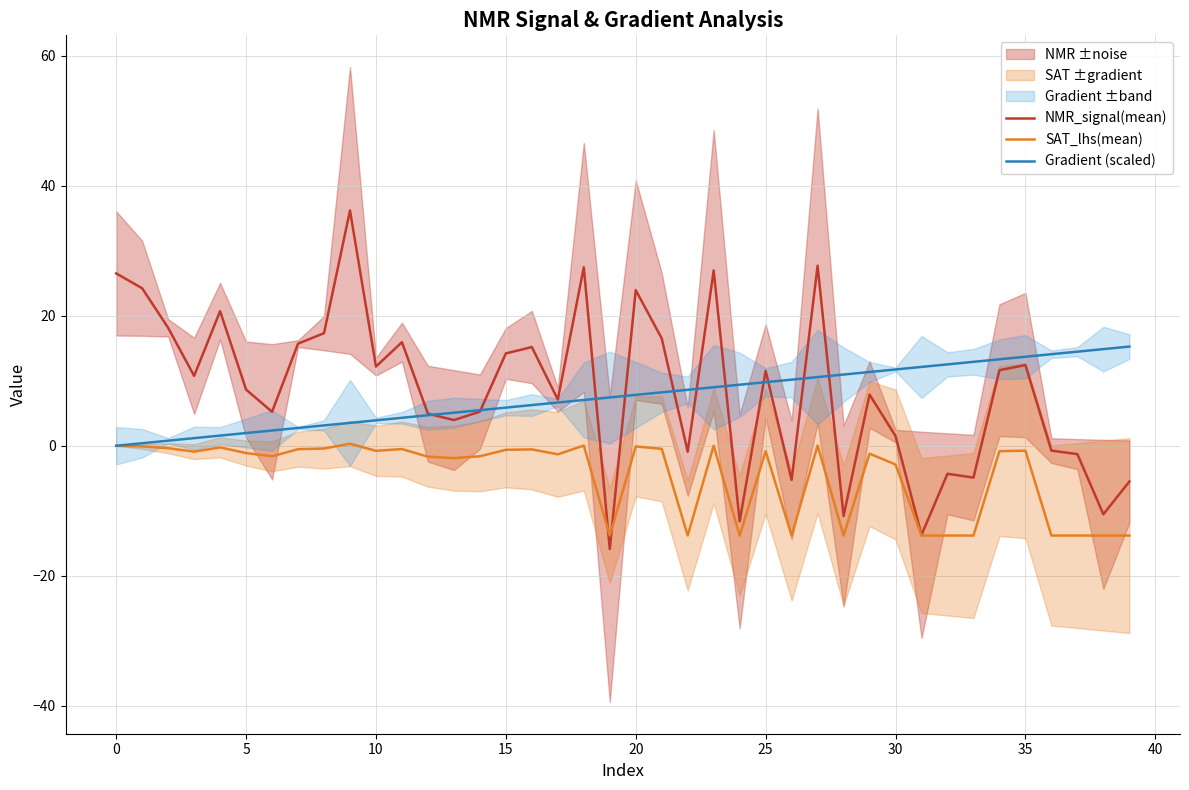

What is the label of the 6th point from the right?

34